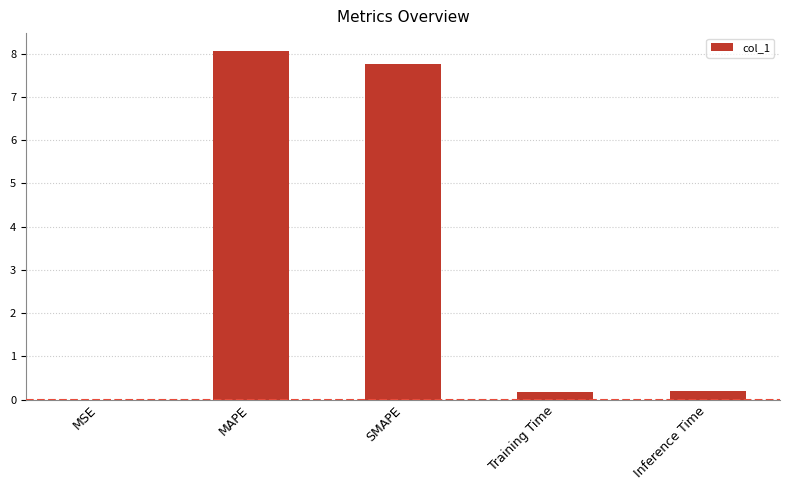

Which has a higher value, Training Time or MAPE?

MAPE